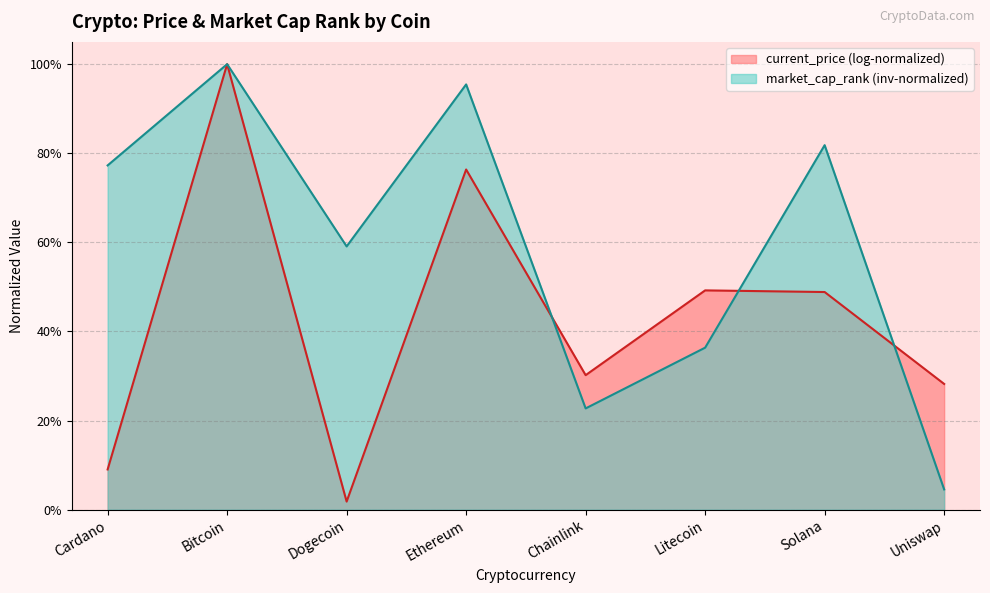

Is it true that the value at Dogecoin is 0.6?

True